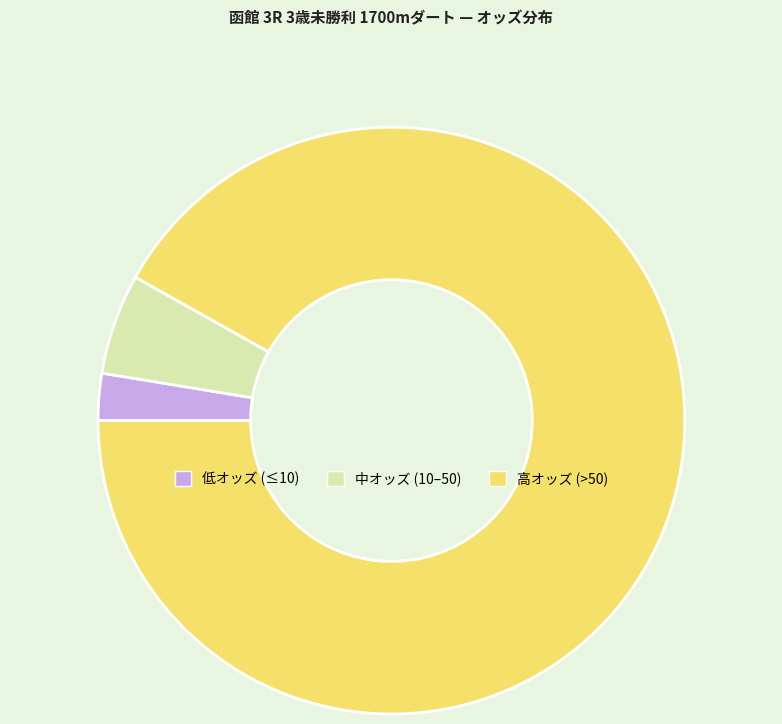

Between 低オッズ (≤10) and 高オッズ (>50), which is larger?

高オッズ (>50)